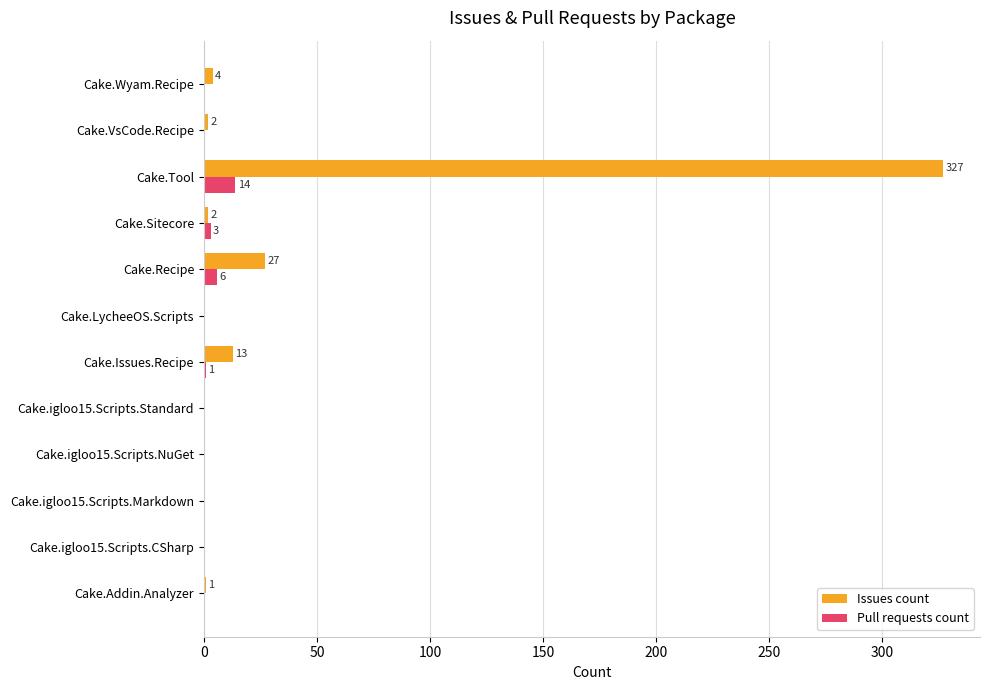

Count the number of categories in the chart.

12